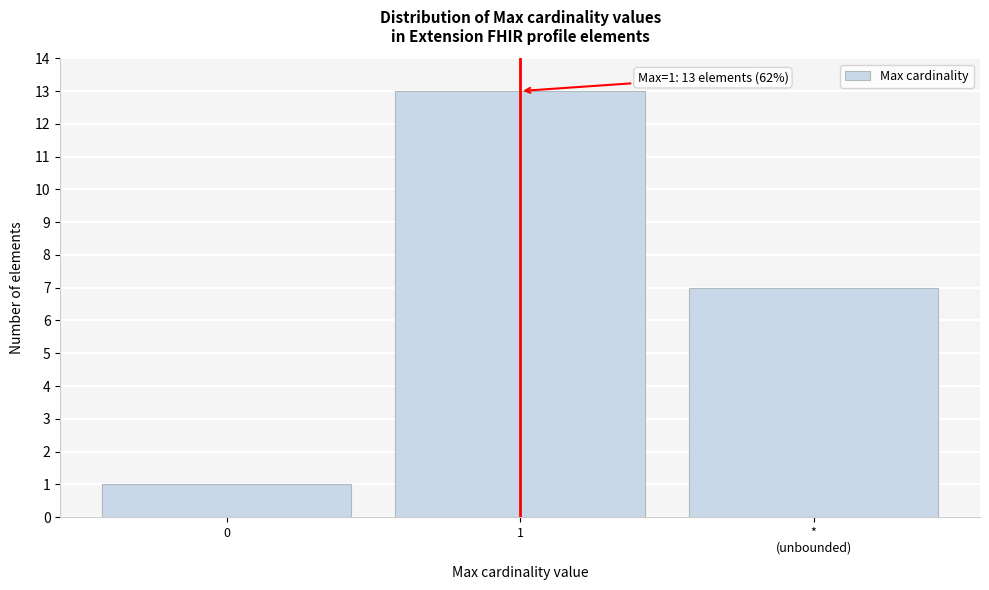

Reading right to left, list all the values displayed in this chart.

7	13	1